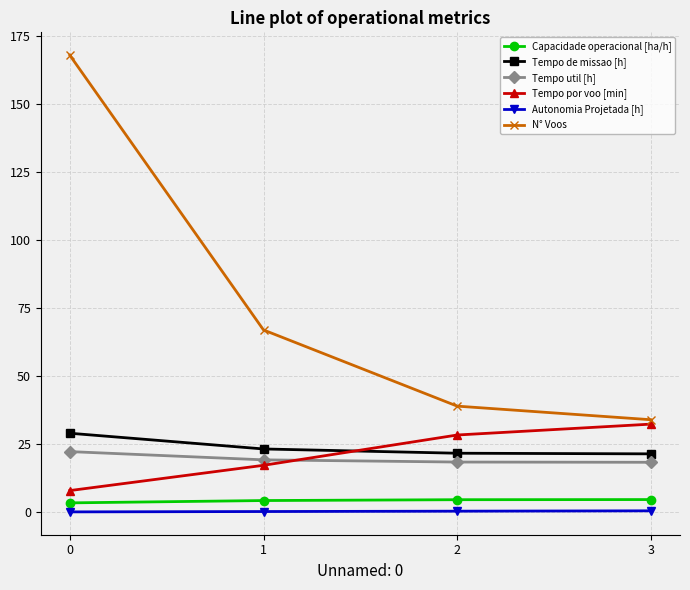

How many distinct data groups are displayed?

6